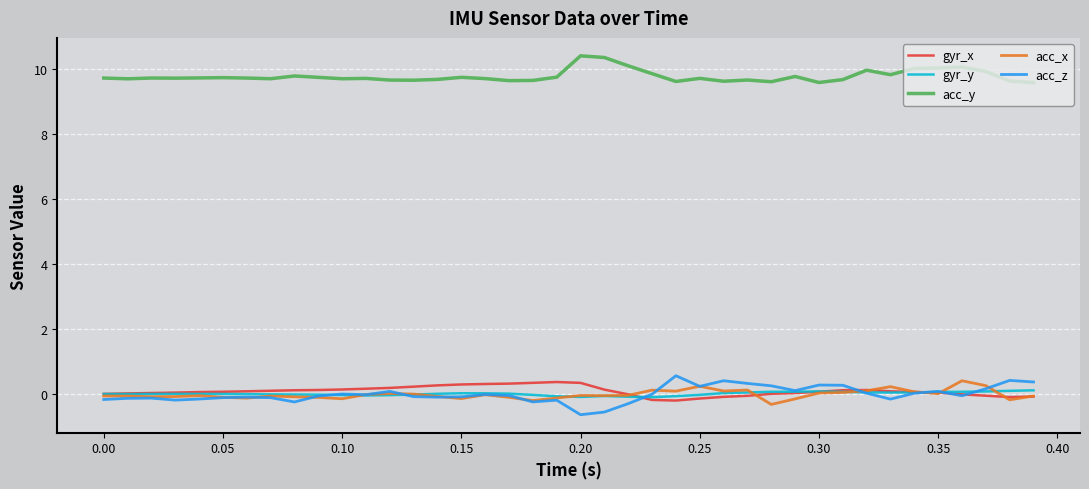

What is the lowest value of the acc_z series?

-0.7